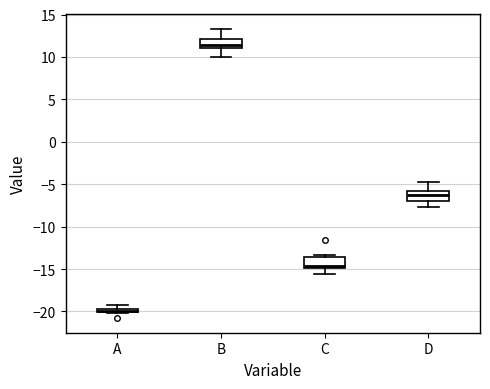

Which box's median line is the highest?

B